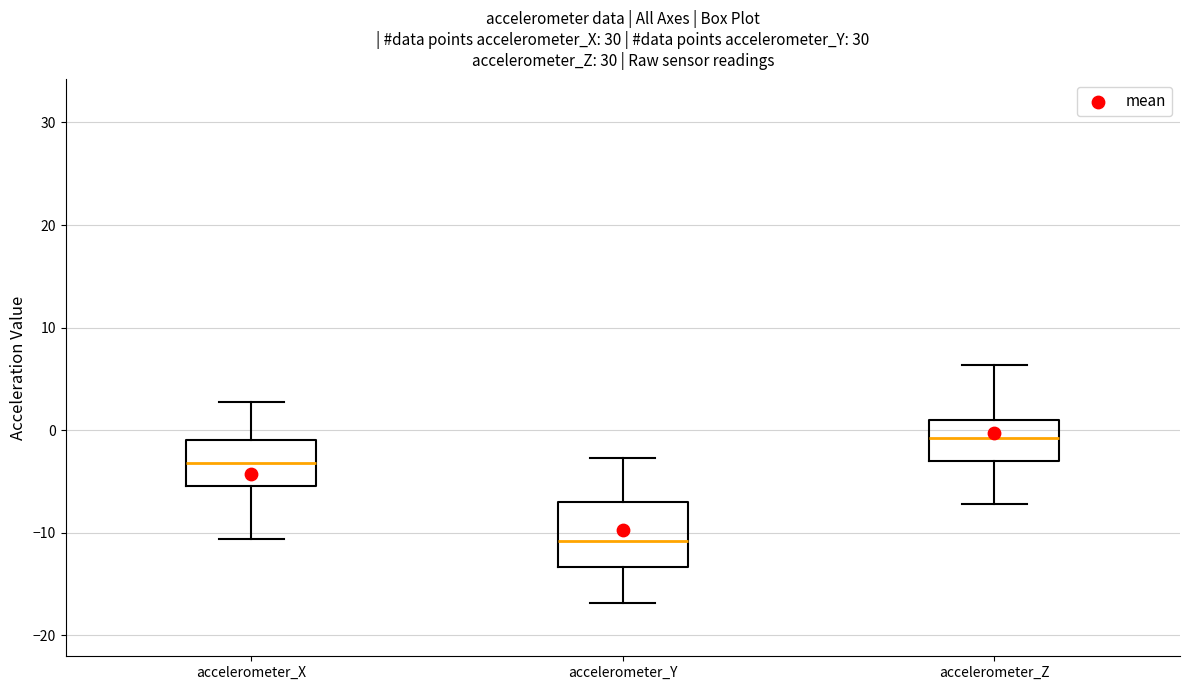

Which box is the tallest, from its lower edge to its upper edge?

accelerometer_Y